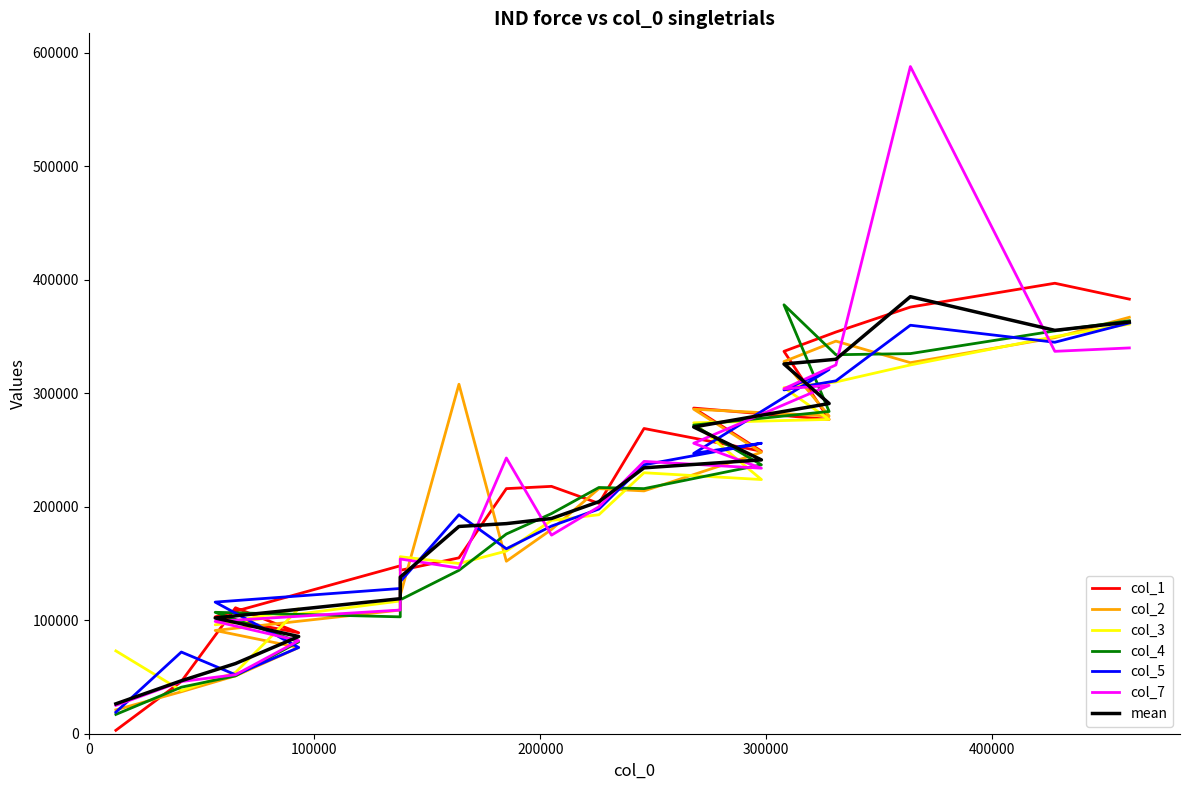

How many intersections are there between col_1 and col_3?

5